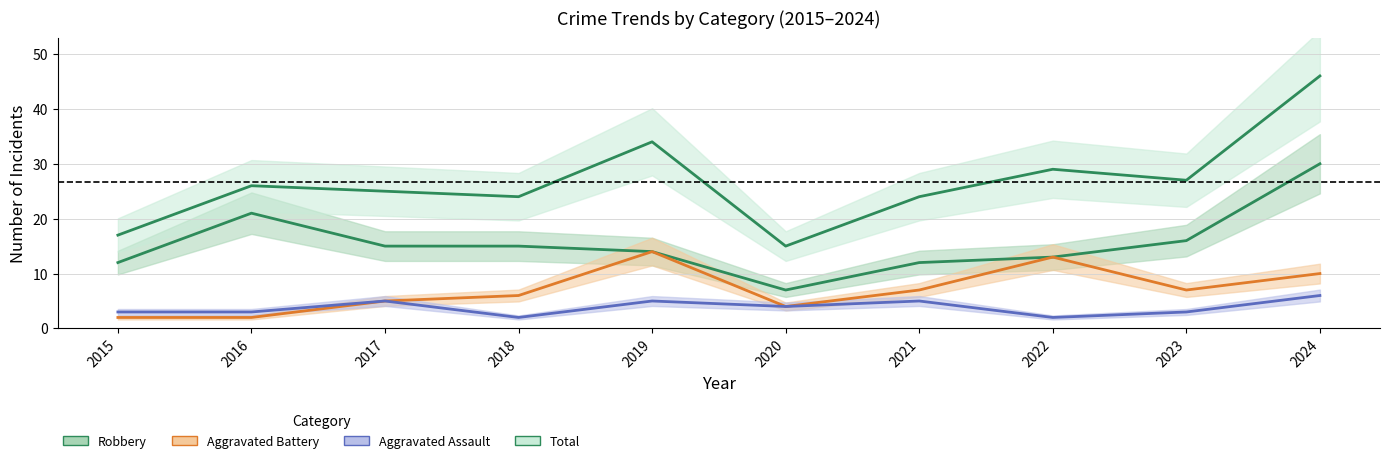

Is it true that Aggravated Battery equals 2 at 2023?

False